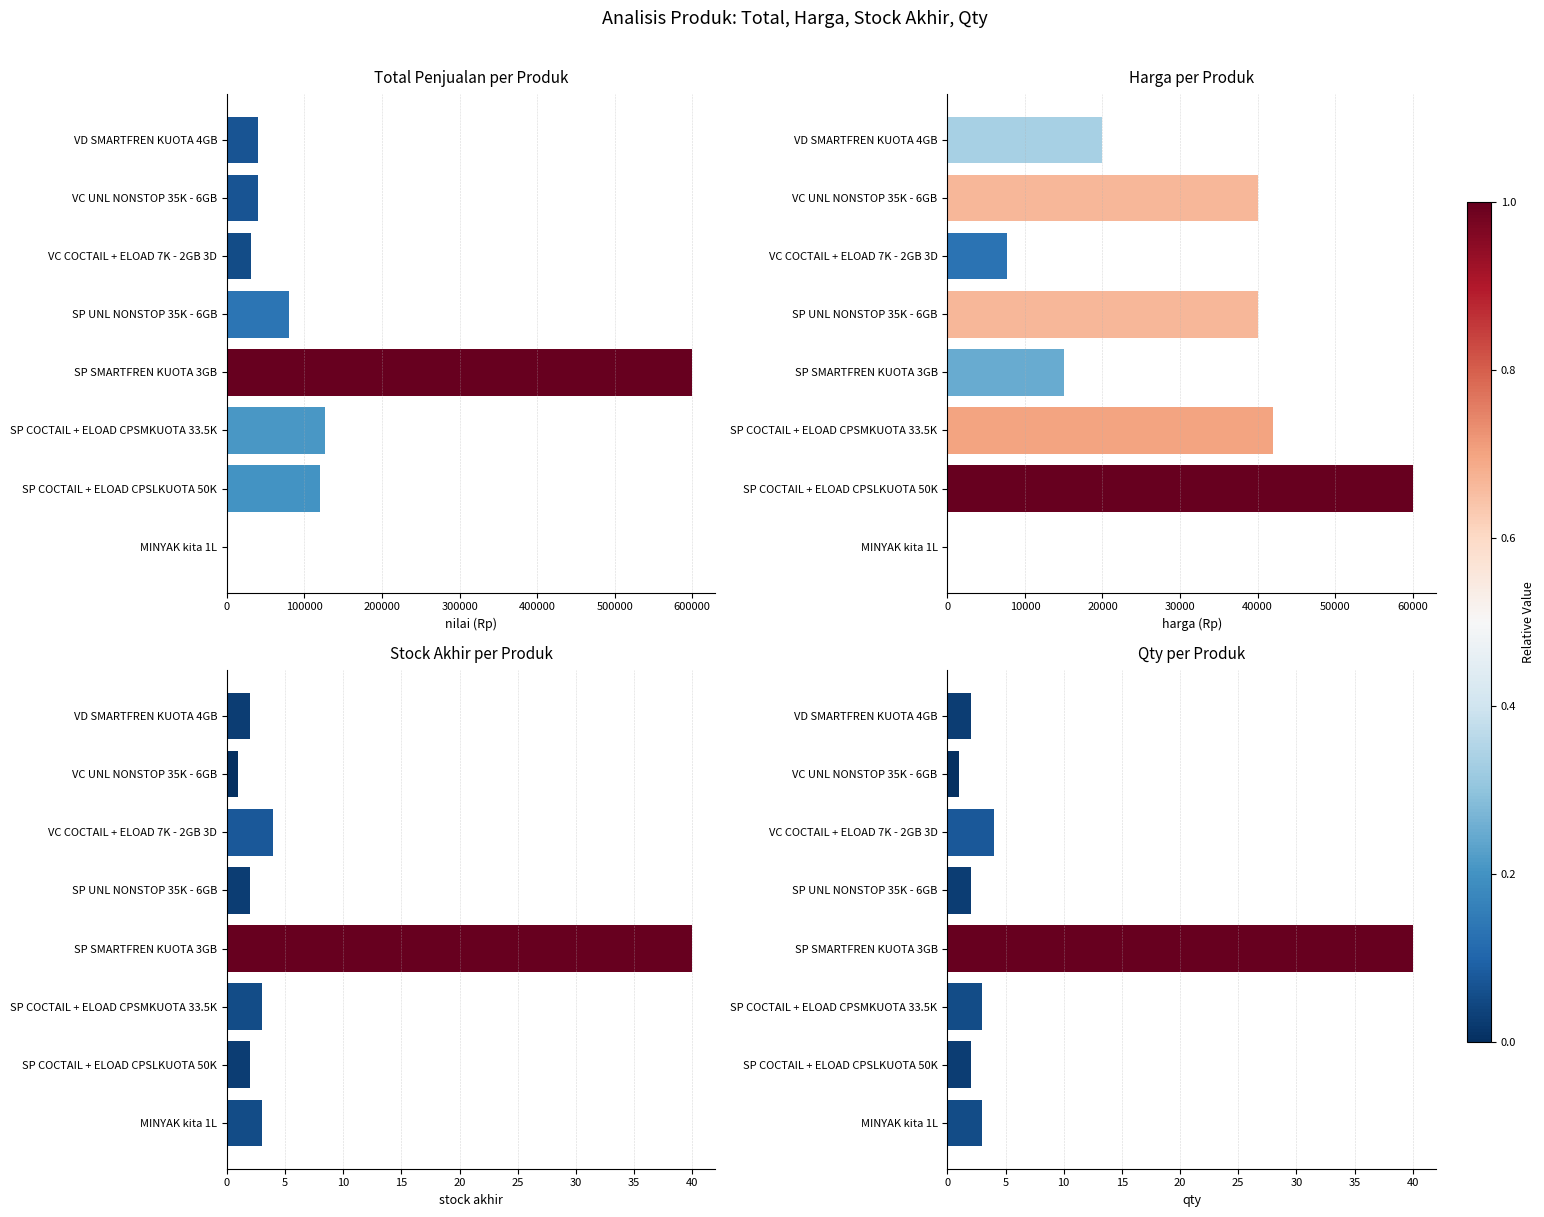

What are all the series names shown in the legend?

Total, Harga, Stock akhir, Qty